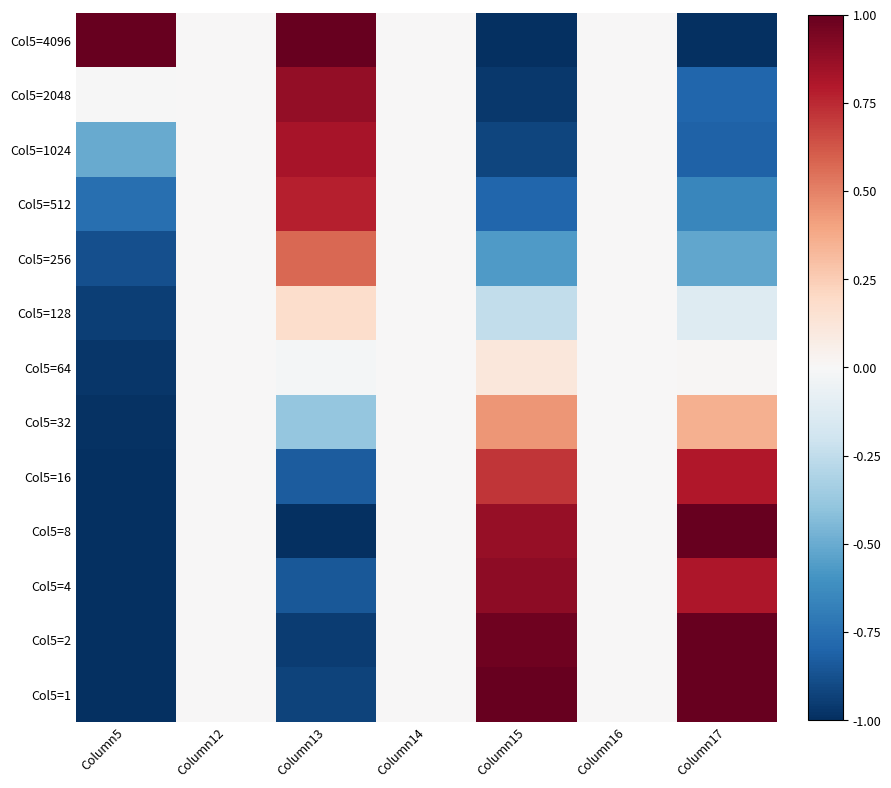

What is the smallest value displayed?

-1.0